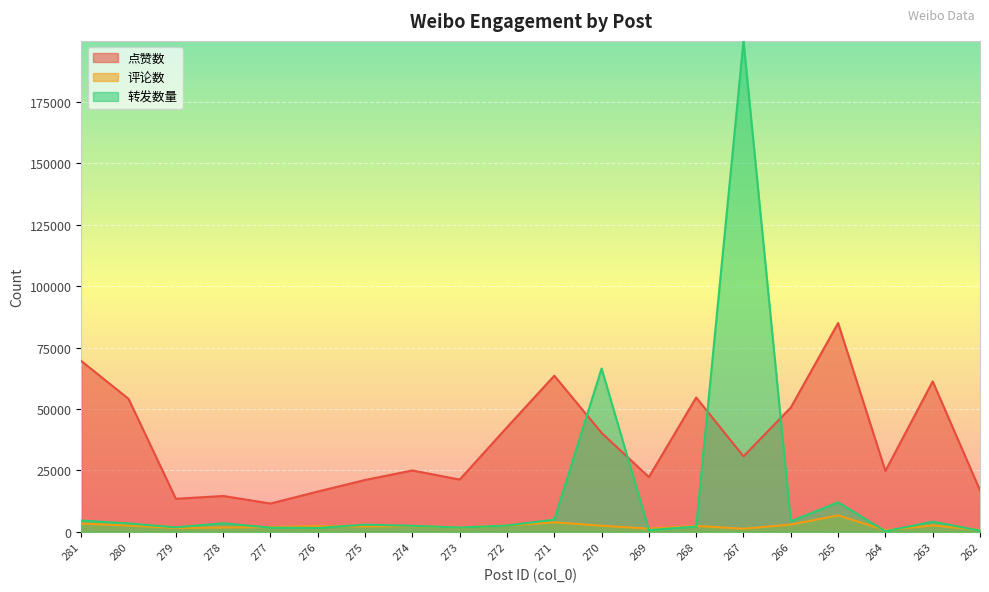

How many interior local valleys does the 评论数 series have?

6